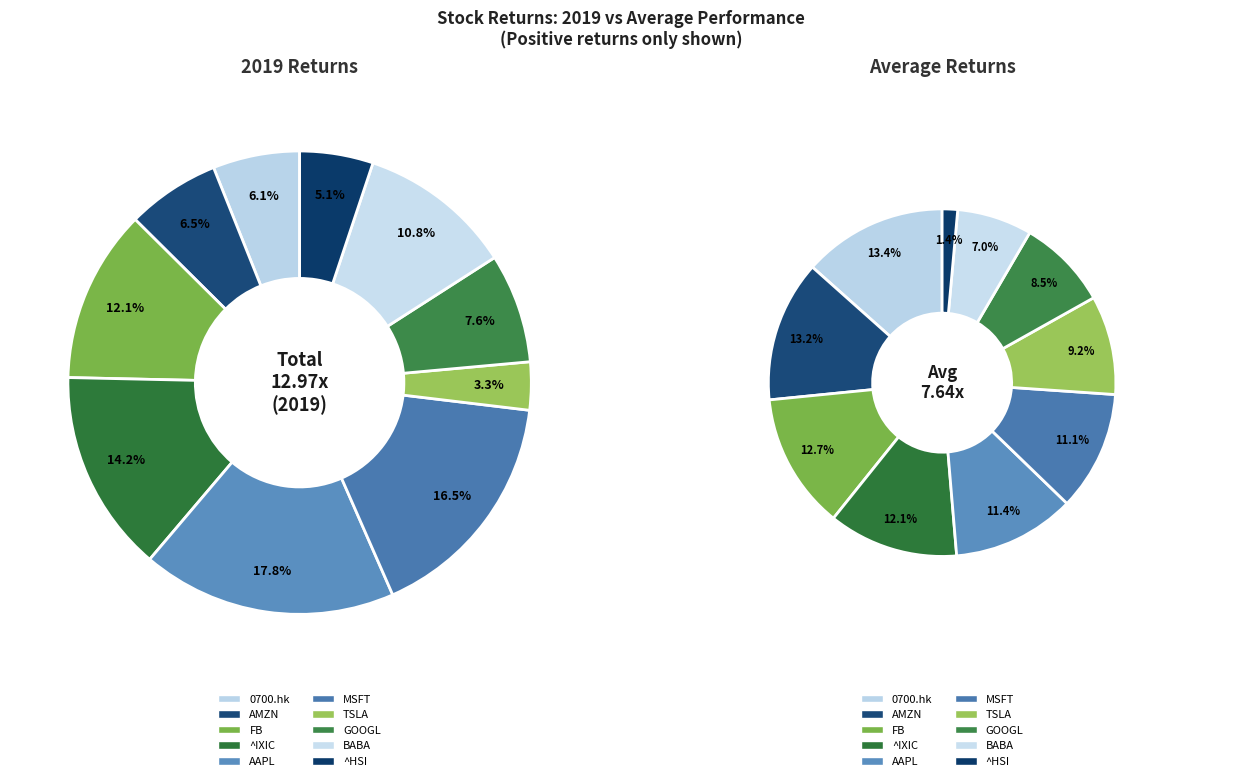

Is BABA the majority of the pie?

No